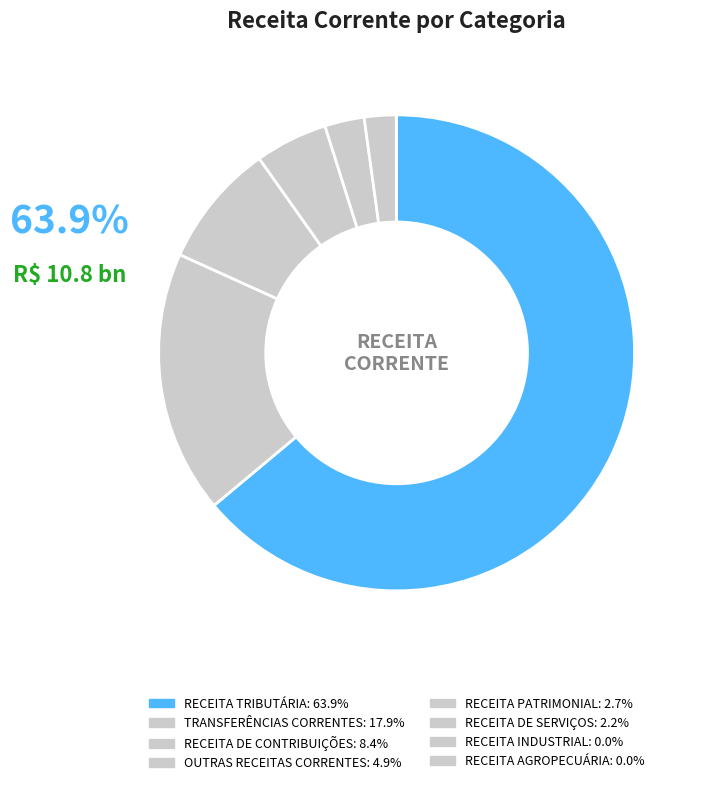

Which category has the smallest portion of the pie?

RECEITA AGROPECUÁRIA